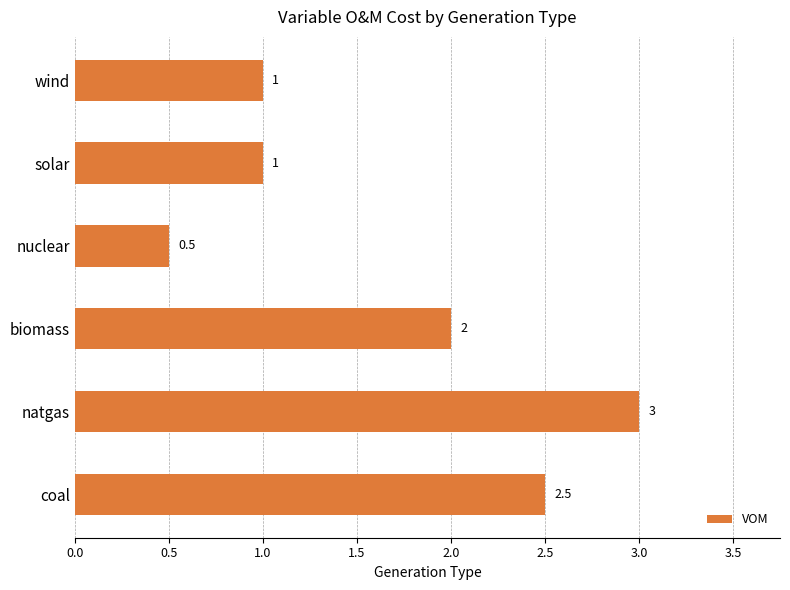

How many values are between 1 and 2?

3